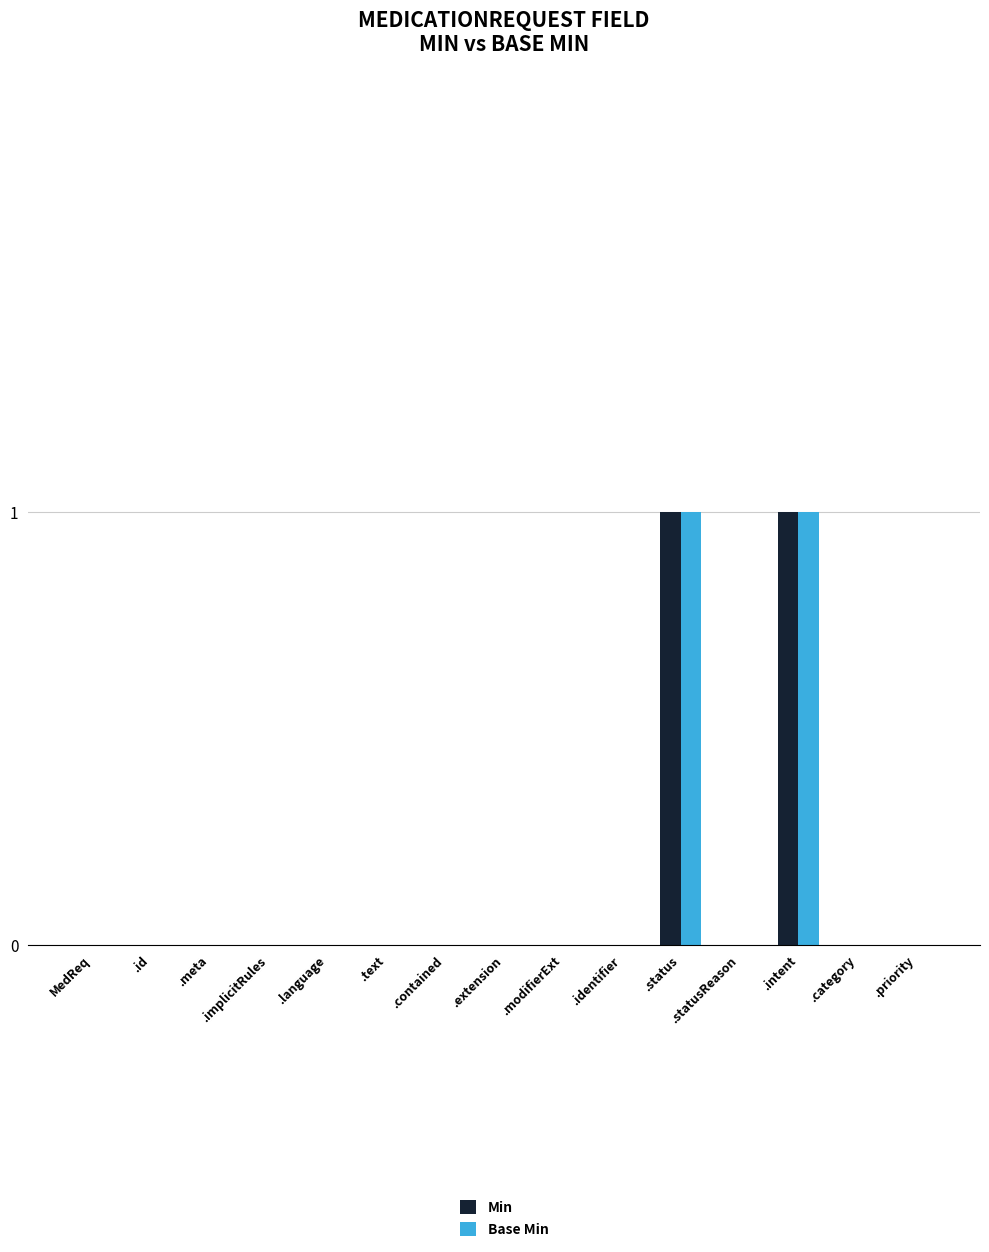

True or false: Min has a value of 1 at .intent.

True